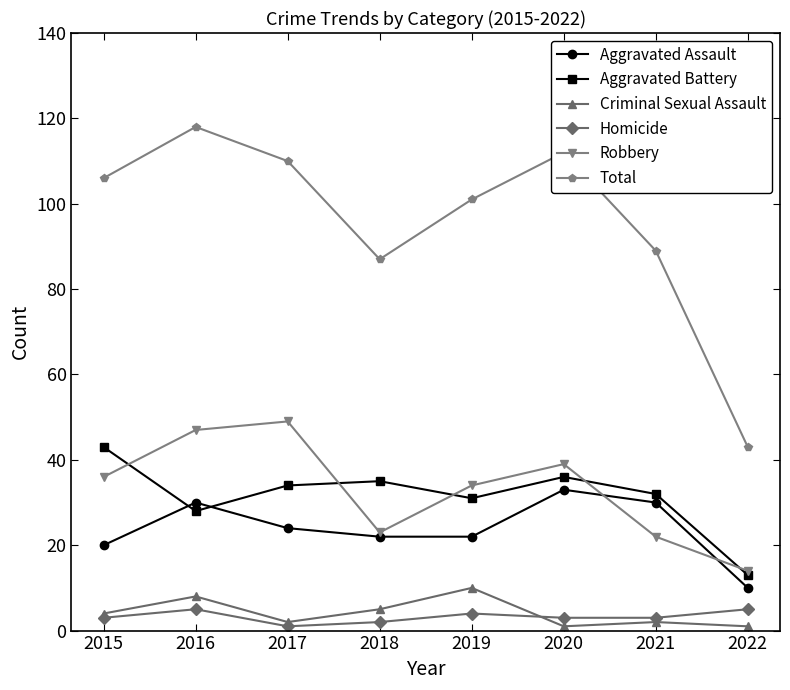

The Aggravated Battery series shows 43 at 2015. True or false?

True